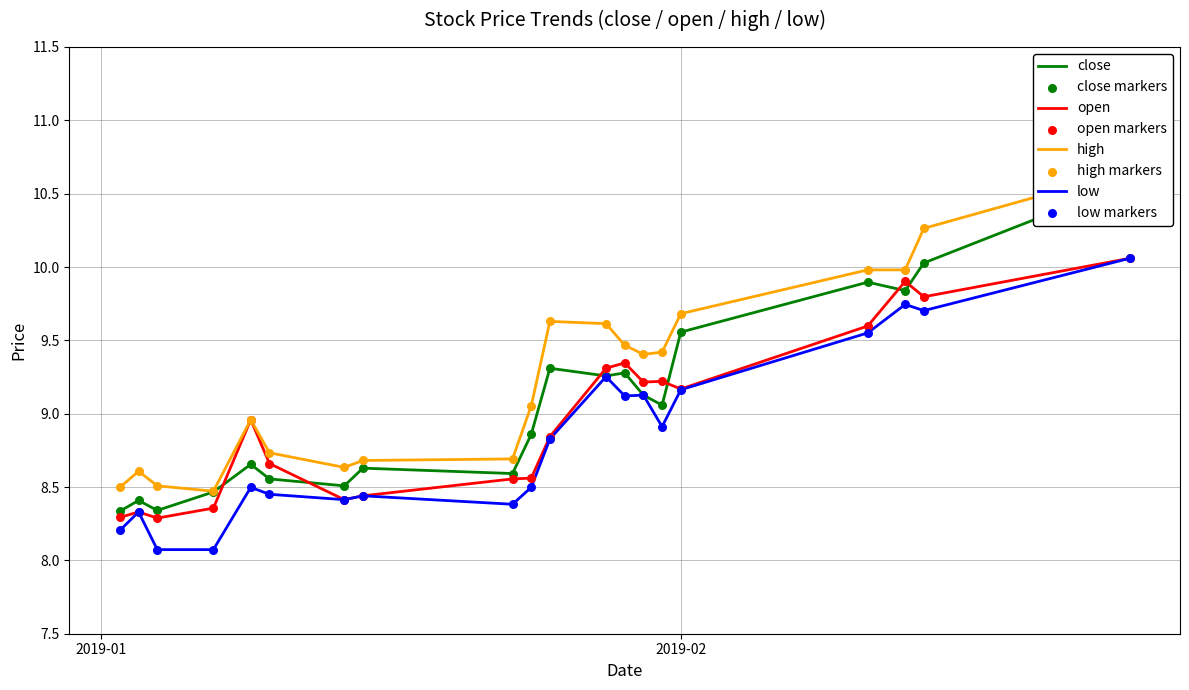

Which series contains the lowest Y value?

low